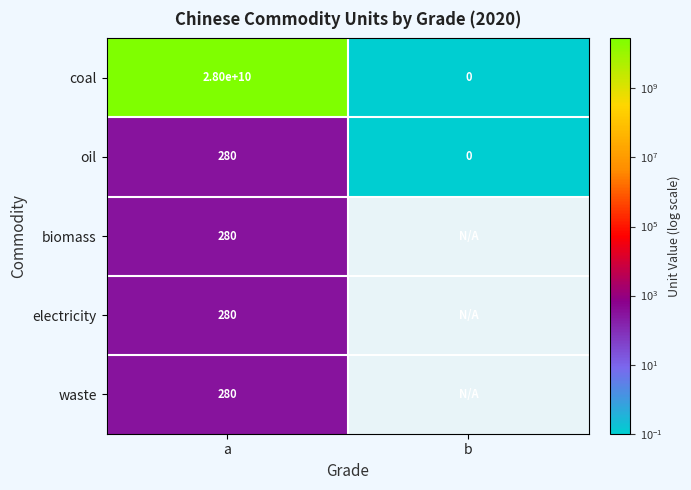

List the labels in order of coal value, smallest first.

b, a